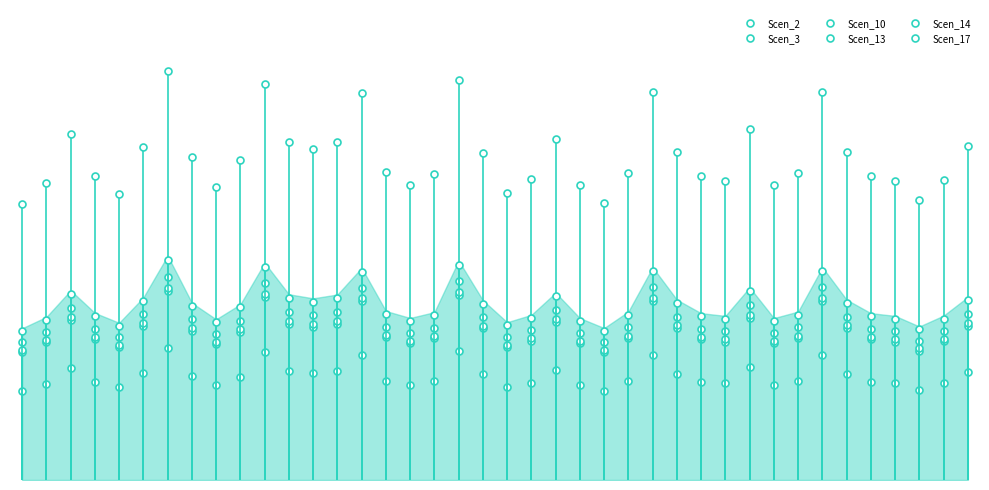

What is the difference between the maximum and minimum values in the Scen_17 series?

55.5